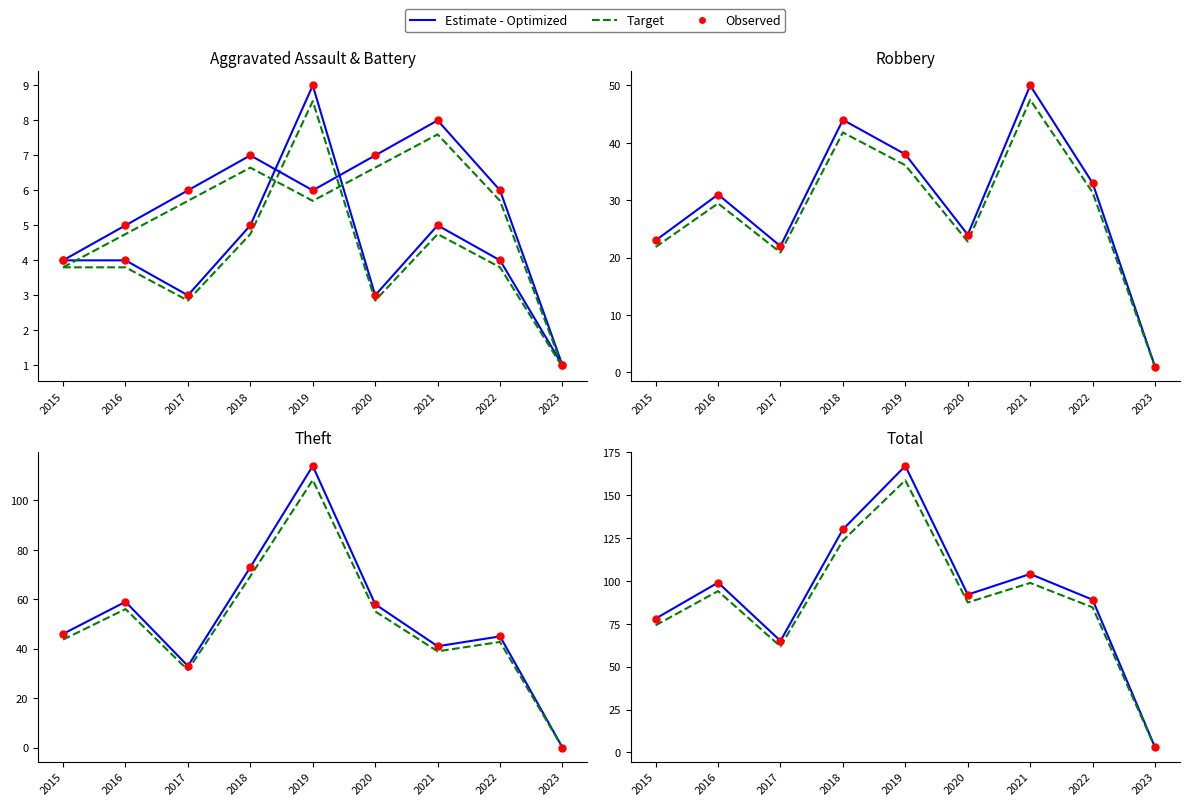

Which series contains the highest Y value?

Estimate - Optimized